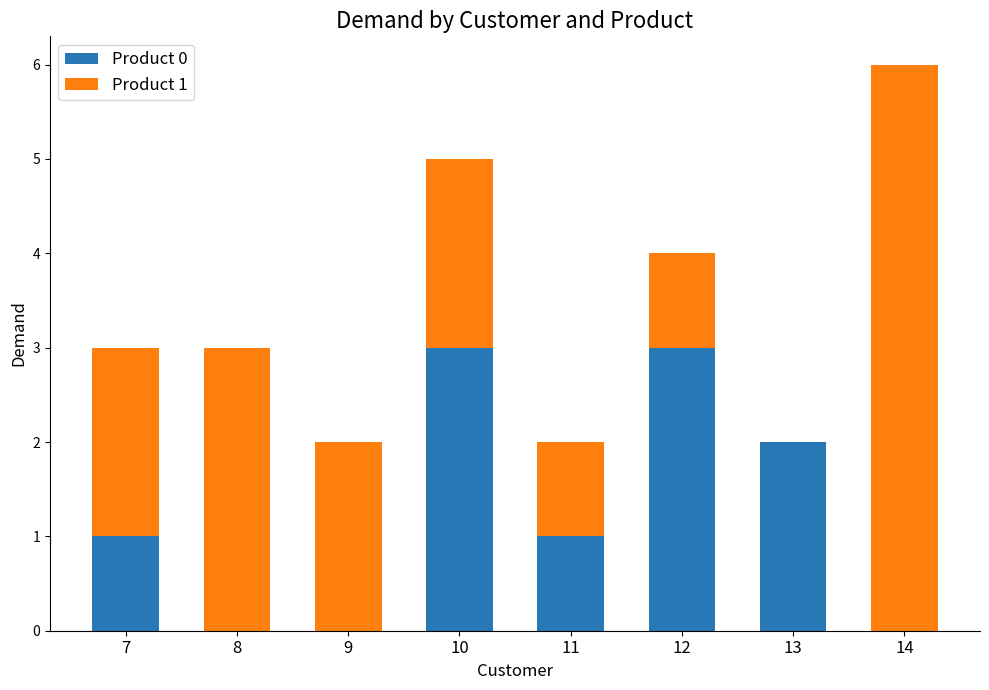

The value of Product 0 at 7 is 1. True or false?

True